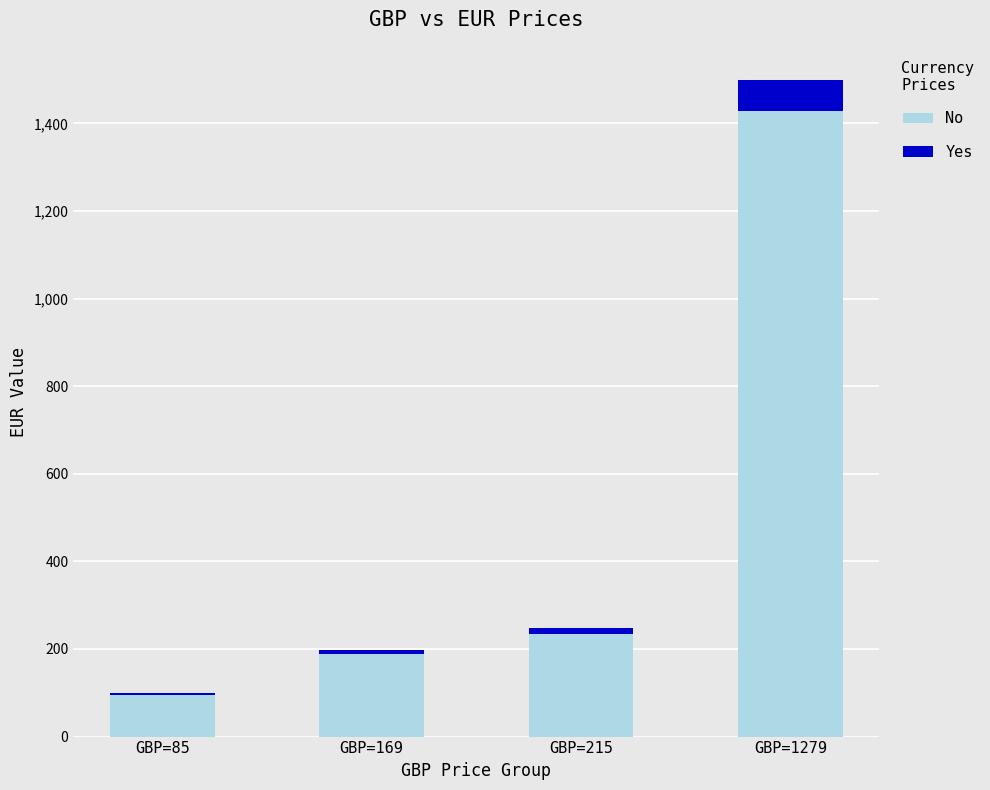

How many bars are there in total?

4